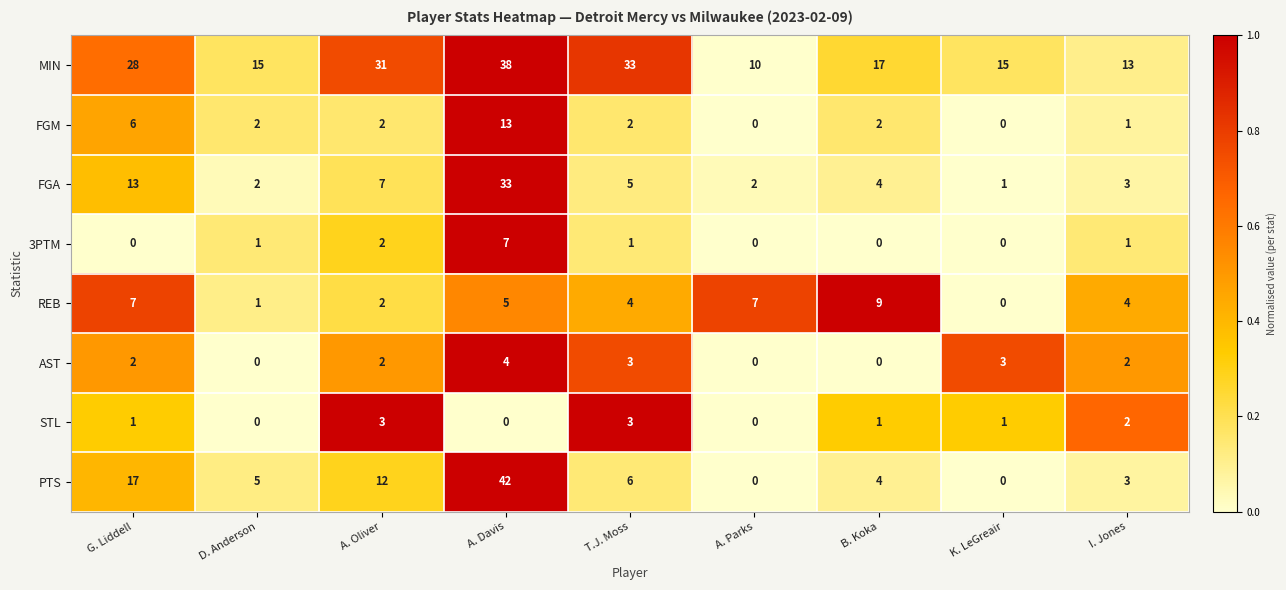

What is the maximum value shown in the chart?

42